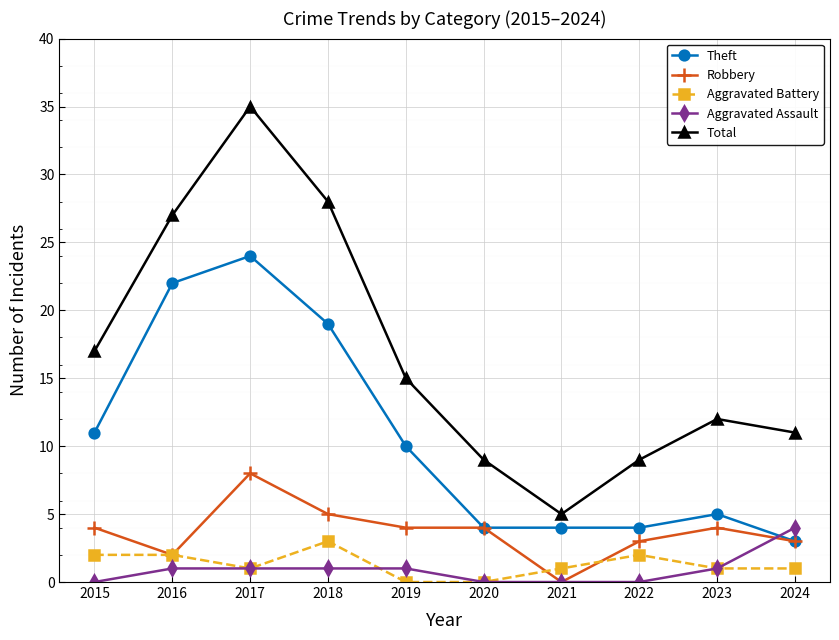

The Total series shows 11 at 2024. True or false?

True